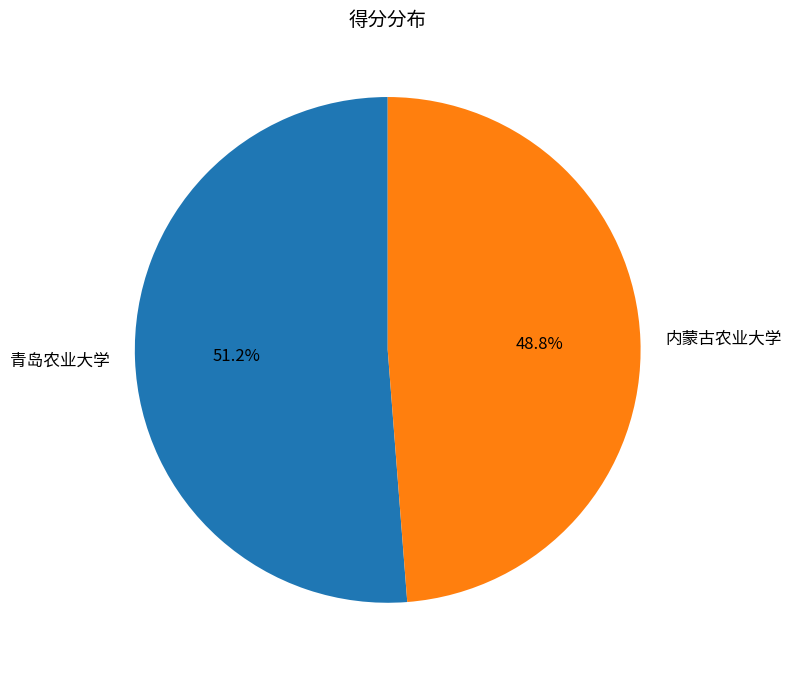

True or false: 内蒙古农业大学 accounts for 49% of the total.

True